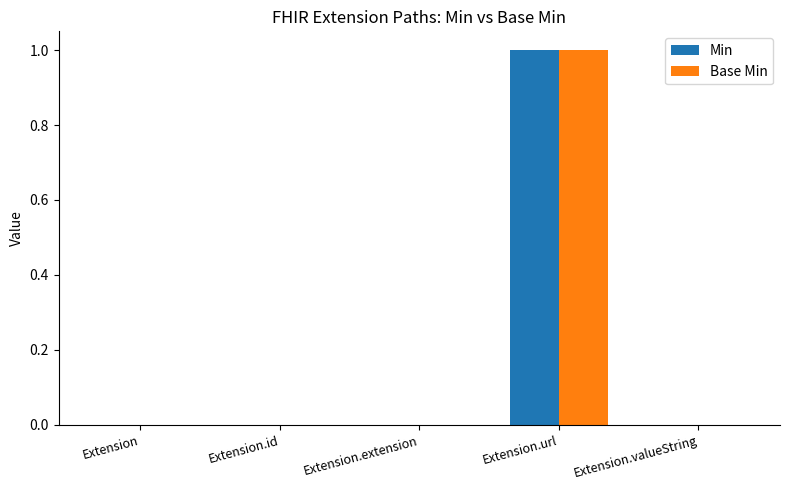

What are all the series names shown in the legend?

Min, Base Min